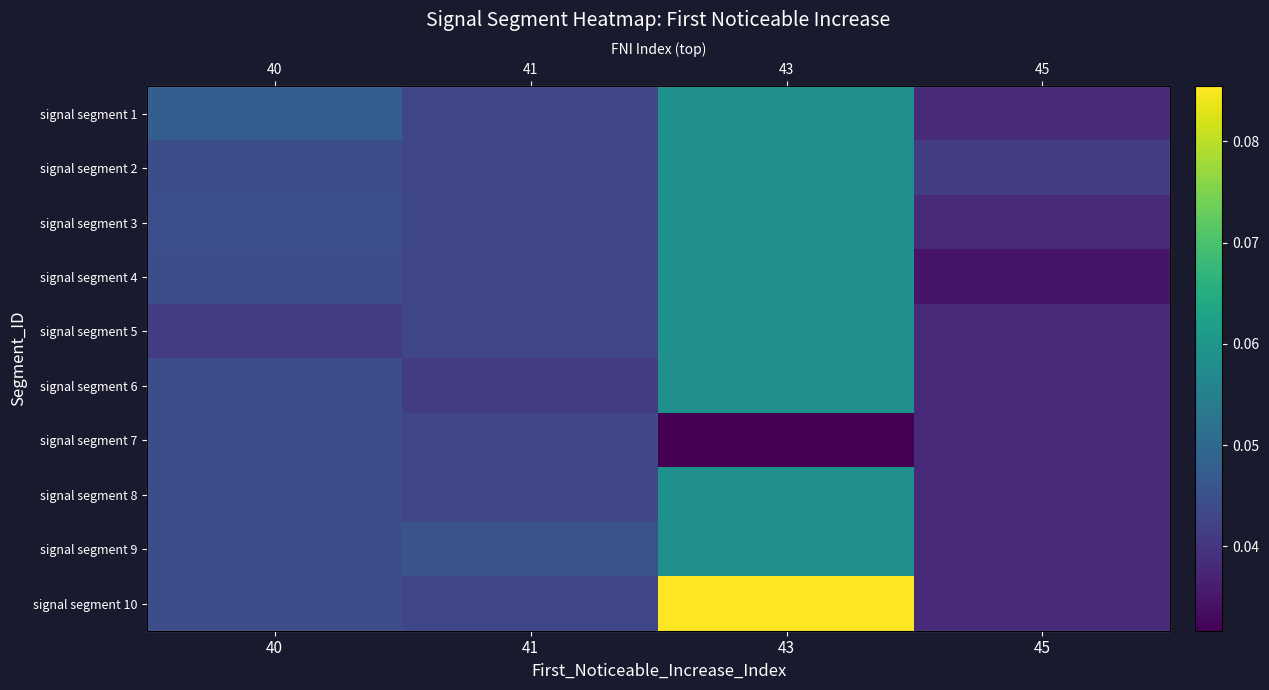

List the series in order of their peak value, highest first.

signal segment 10, signal segment 8, signal segment 1, signal segment 2, signal segment 3, signal segment 4, signal segment 5, signal segment 6, signal segment 9, signal segment 7